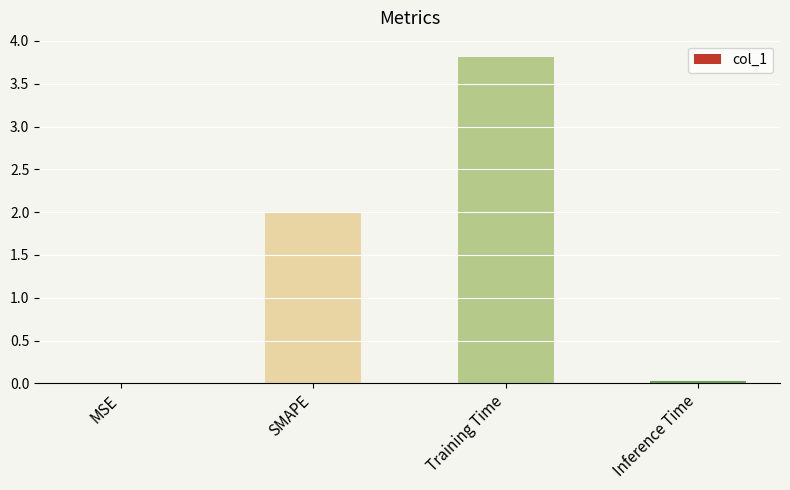

Count the number of data series in this chart.

1